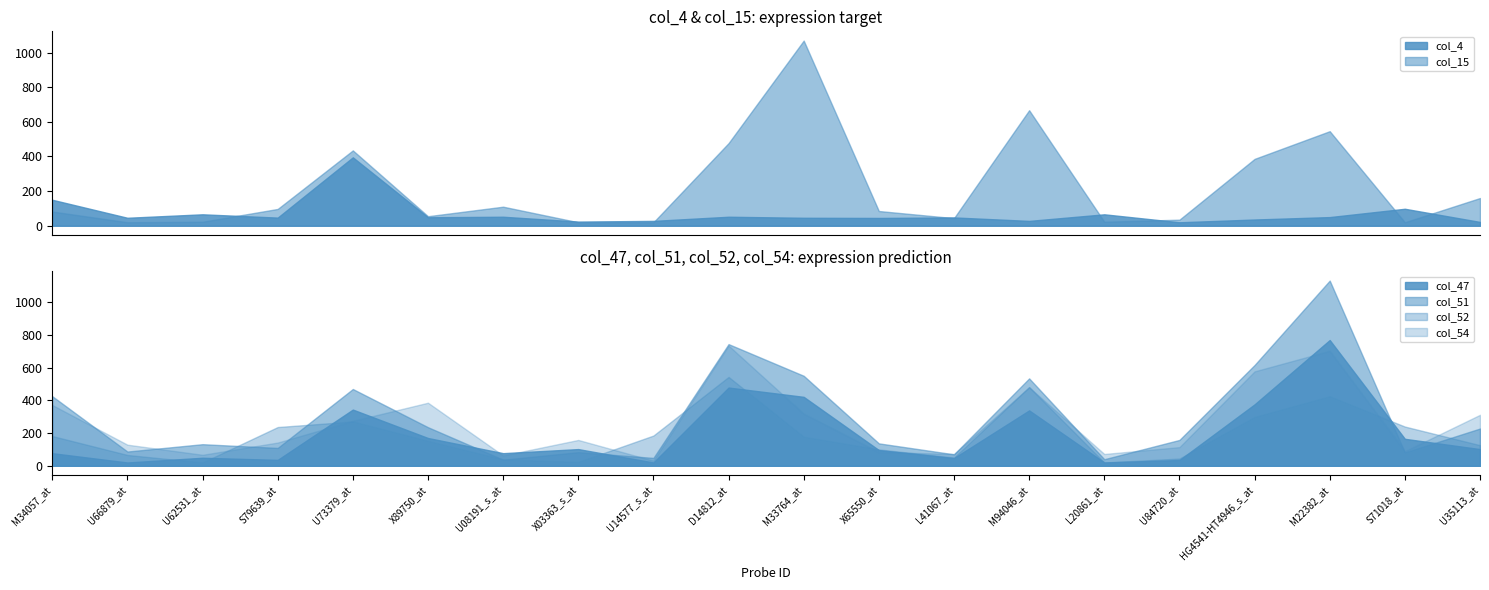

Which series has the largest total across all categories?

col_51